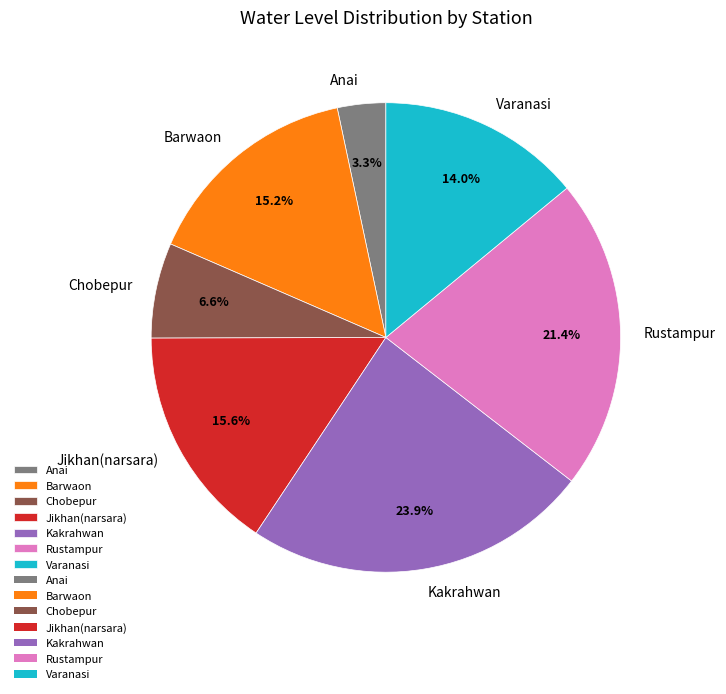

What percentage do Rustampur and Barwaon together represent?

36.6%